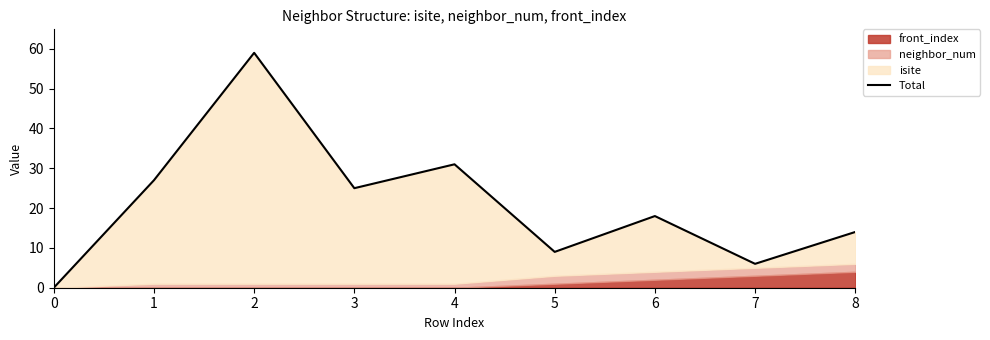

What is the value of the 7th point from the left?

18